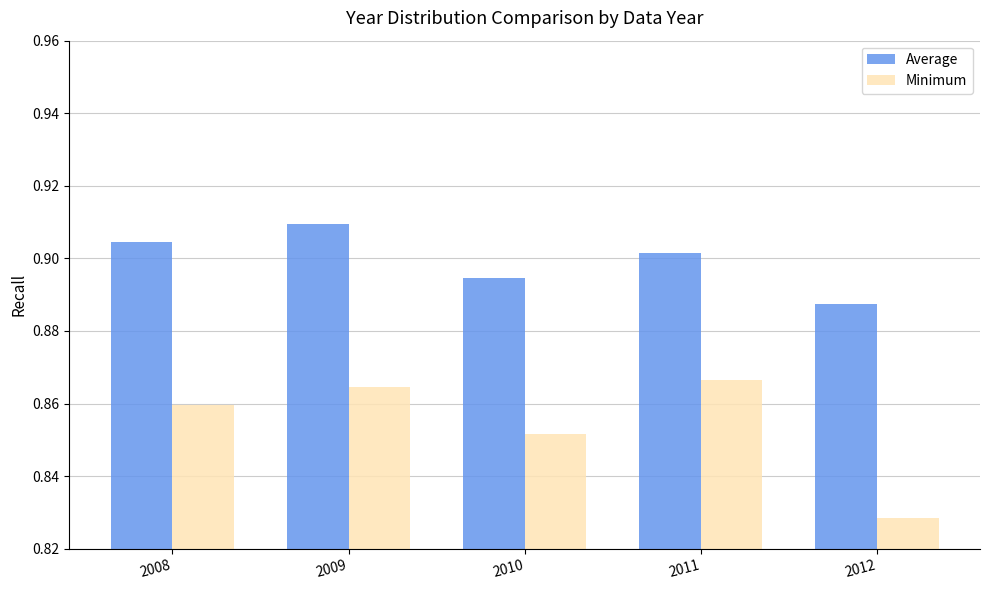

Count the Minimum values in the range 0 to 1.

5